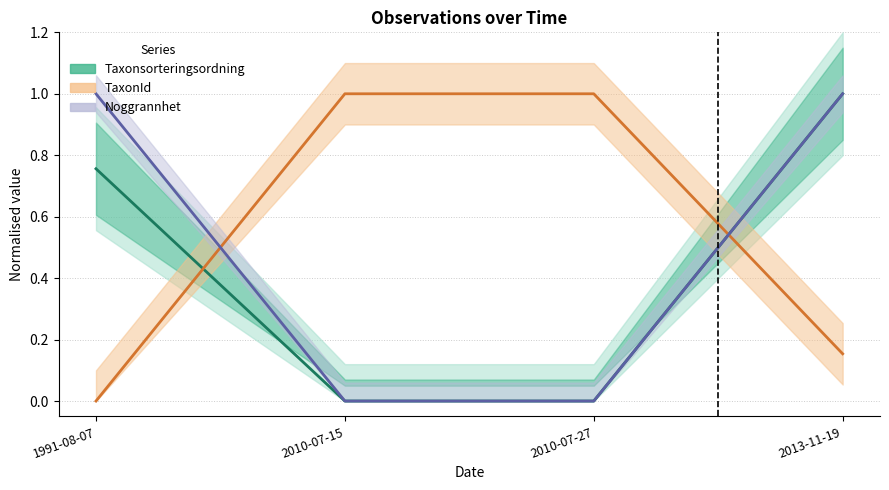

What is the approximate value of TaxonId at 2013-11-19?

0.2